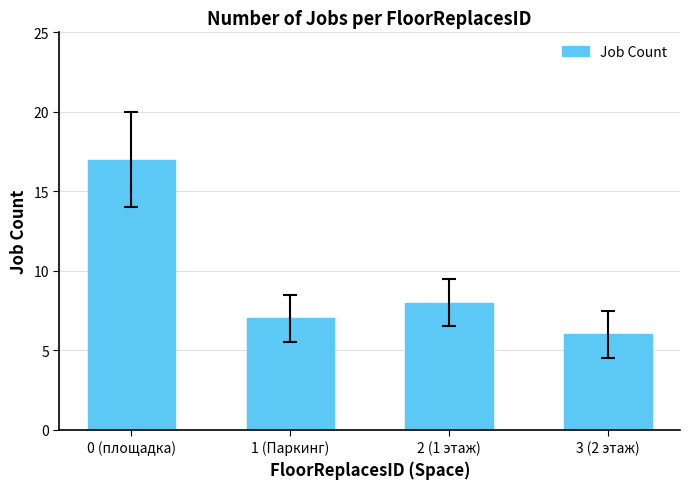

How many data points does each series have?

4